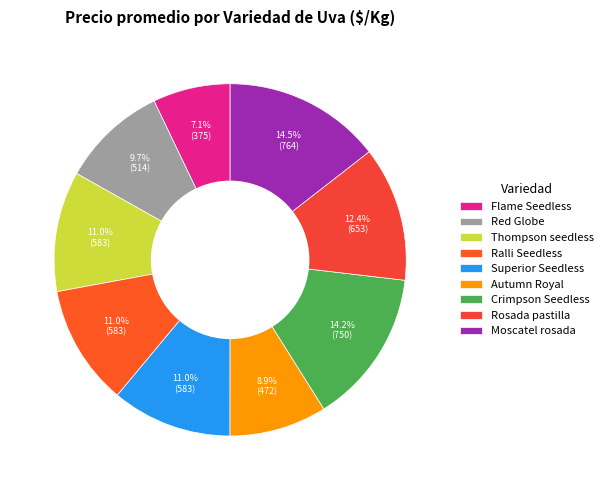

What is the largest slice in the pie chart?

Moscatel rosada